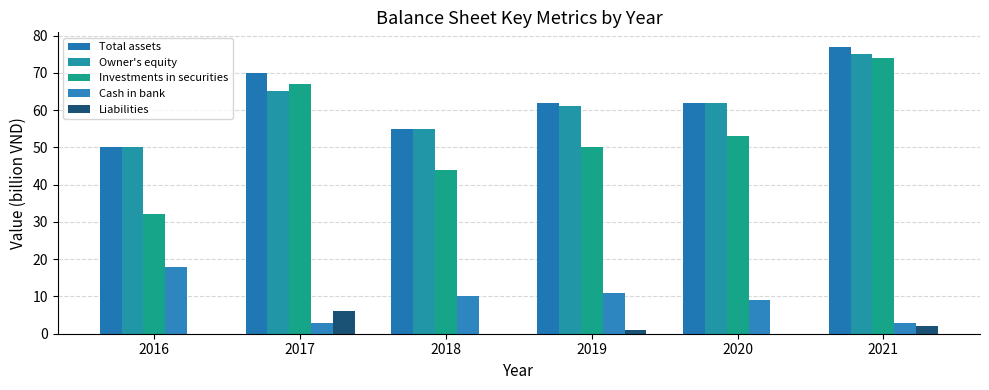

How many groups of bars are there?

6